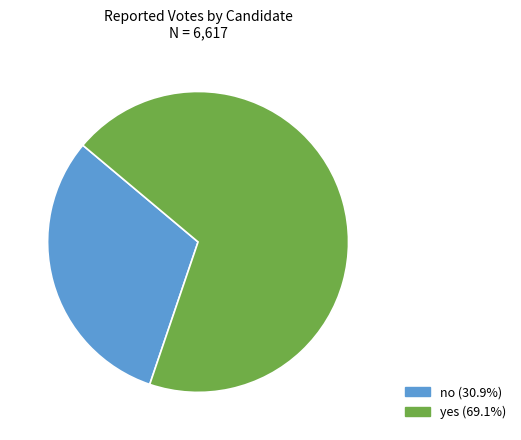

What is the largest slice in the pie chart?

yes